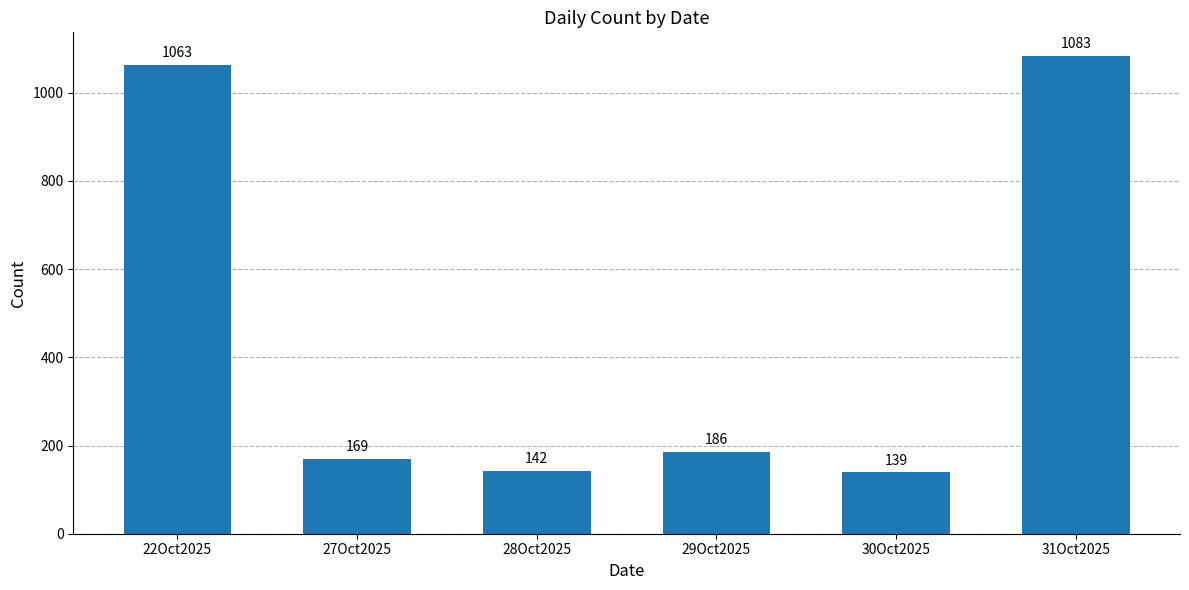

Rank the categories by value from lowest to highest.

30Oct2025, 28Oct2025, 27Oct2025, 29Oct2025, 22Oct2025, 31Oct2025